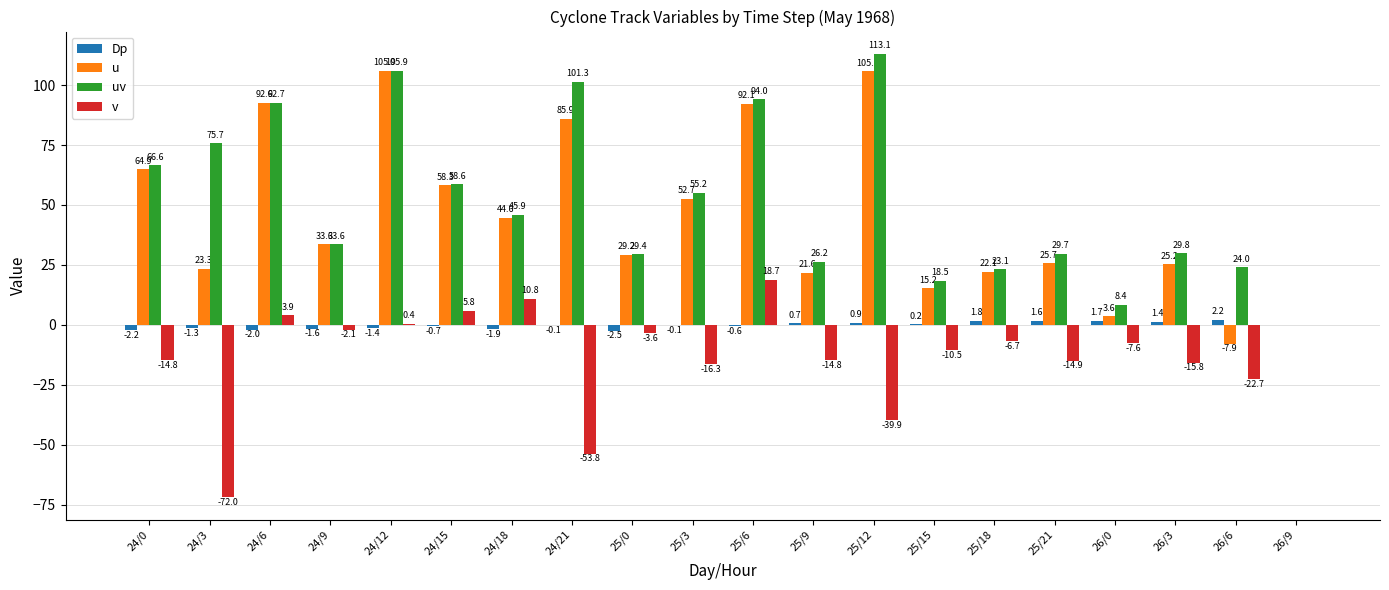

What is the sum of the u values at 26/0 and 24/21?

89.5